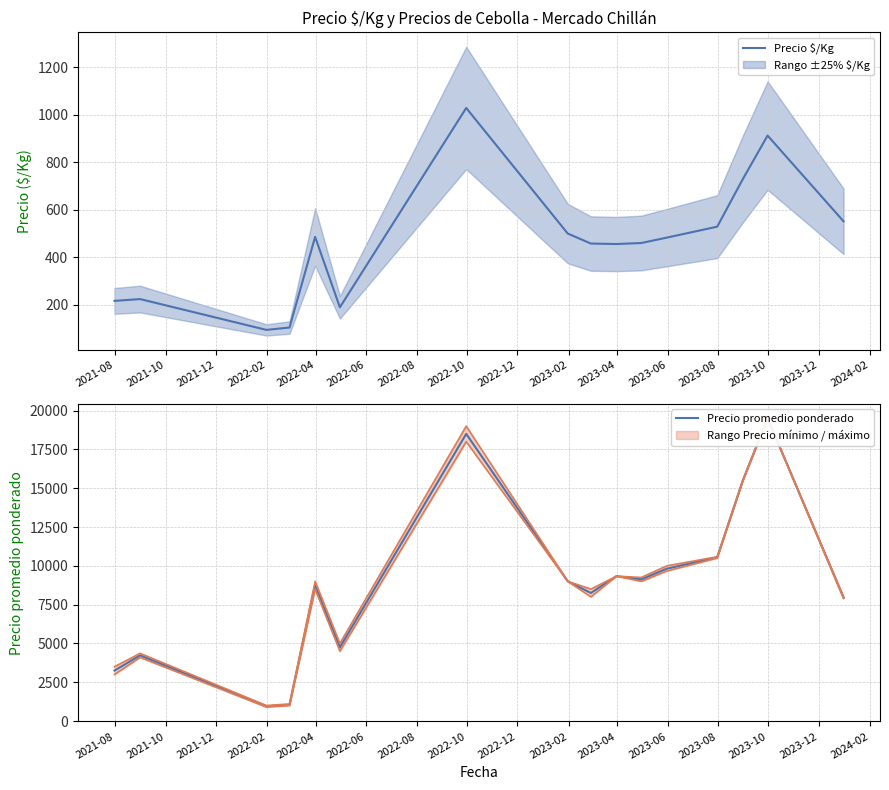

What are all the series names shown in the legend?

Precio $/Kg, Precio promedio ponderado